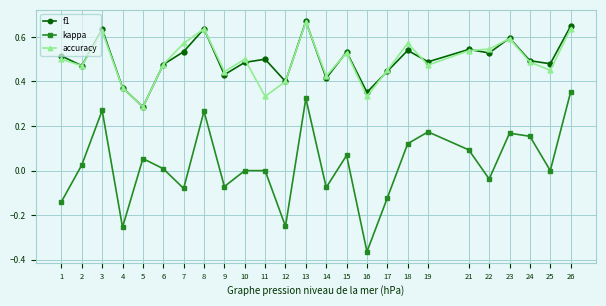

After their last crossing, which series has the higher values: f1 or accuracy?

f1